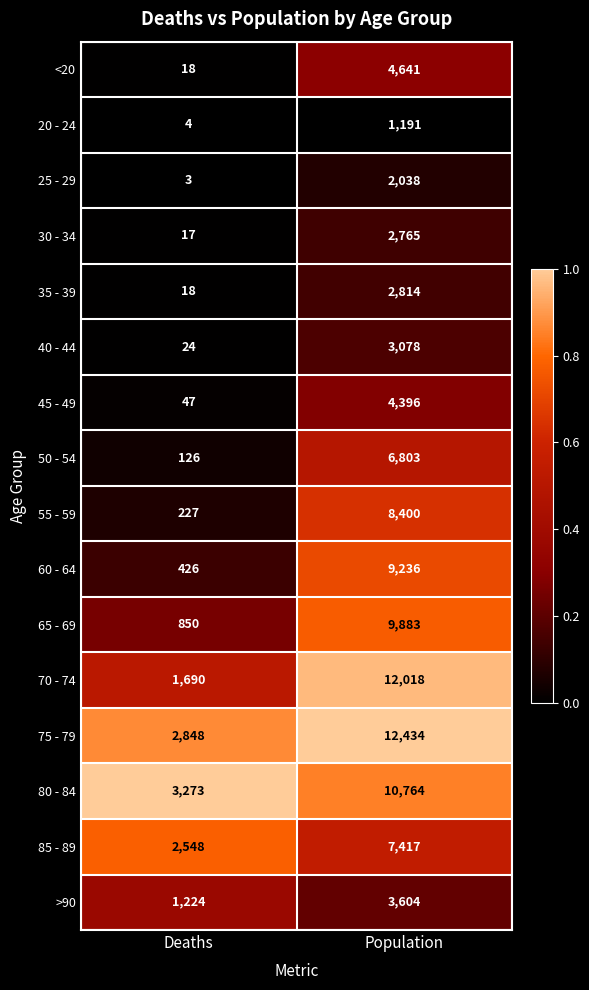

Which series has the widest spread of values?

70 - 74